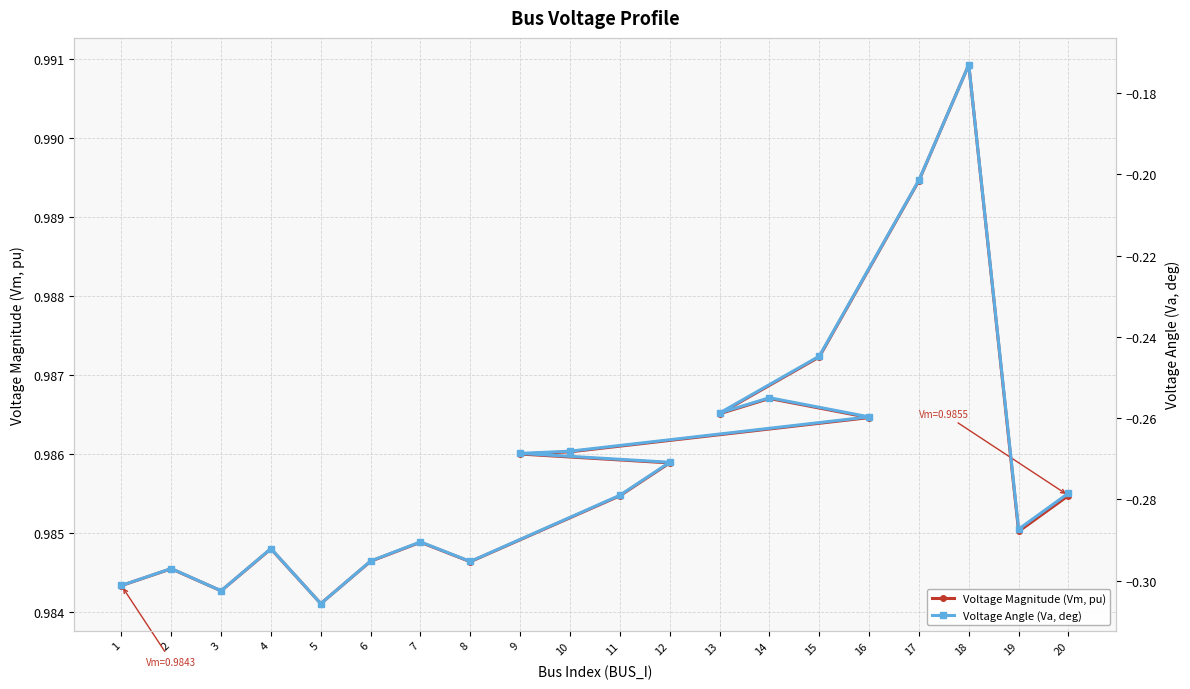

Count the number of data series in this chart.

2